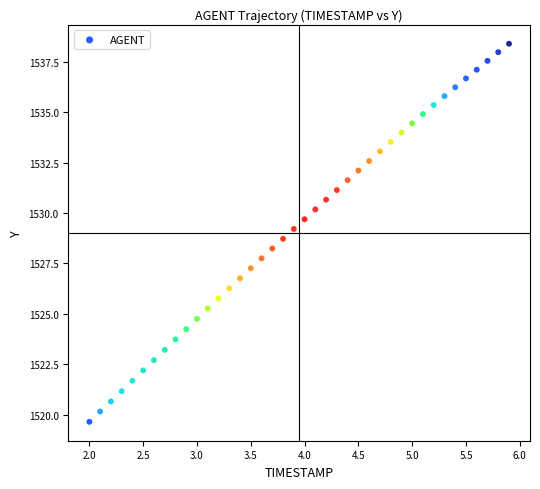

What is the range of X values (max minus min)?

3.9